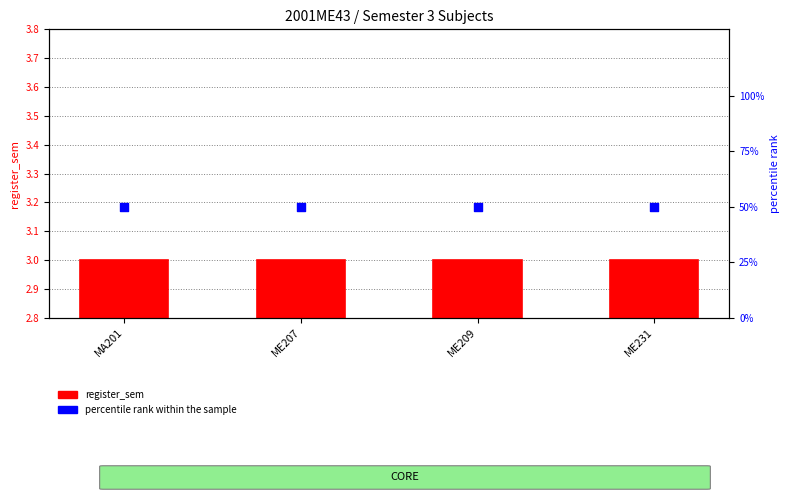

Which series has the largest Y range (max minus min)?

register_sem